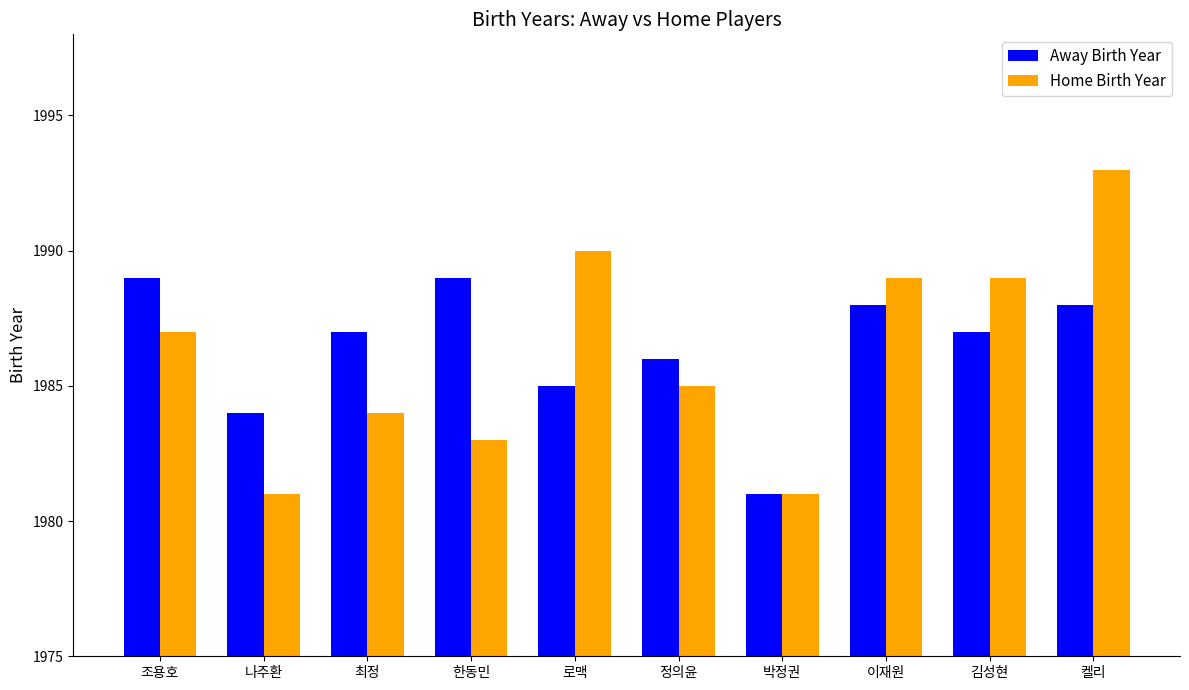

At which label is Home Birth Year closest to 1987?

조용호